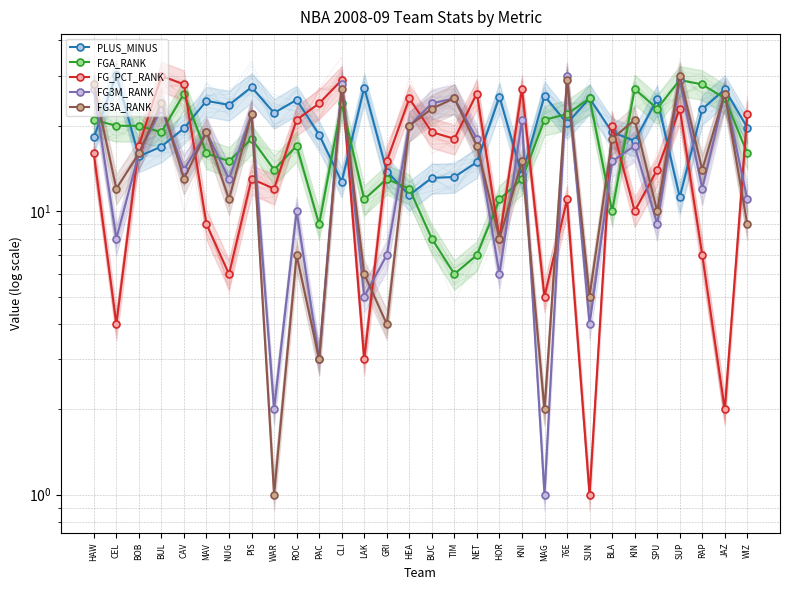

Reading left to right, list all the values displayed in this chart.

PLUS_MINUS: 18.2	30.3	15.6	16.9	19.6	24.5	23.7	27.4	22.2	24.7	18.6	12.7	27.3	13.8	11.4	13.1	13.2	14.9	25.3	13.4	25.5	20.4	25.0	19.0	17.7	24.8	11.2	22.9	26.9	19.7
FGA_RANK: 21.0	20.0	20.0	19.0	26.0	16.0	15.0	18.0	14.0	17.0	9.0	24.0	11.0	13.0	12.0	8.0	6.0	7.0	11.0	13.0	21.0	22.0	25.0	10.0	27.0	23.0	29.0	28.0	25.0	16.0
FG_PCT_RANK: 16.0	4.0	17.0	30.0	28.0	9.0	6.0	13.0	12.0	21.0	24.0	29.0	3.0	15.0	25.0	19.0	18.0	26.0	8.0	27.0	5.0	11.0	1.0	20.0	10.0	14.0	23.0	7.0	2.0	22.0
FG3M_RANK: 27.0	8.0	16.0	23.0	14.0	19.0	13.0	22.0	2.0	10.0	3.0	28.0	5.0	7.0	20.0	24.0	25.0	18.0	6.0	21.0	1.0	30.0	4.0	15.0	17.0	9.0	29.0	12.0	26.0	11.0
FG3A_RANK: 28.0	12.0	16.0	24.0	13.0	19.0	11.0	22.0	1.0	7.0	3.0	27.0	6.0	4.0	20.0	23.0	25.0	17.0	8.0	15.0	2.0	29.0	5.0	18.0	21.0	10.0	30.0	14.0	26.0	9.0